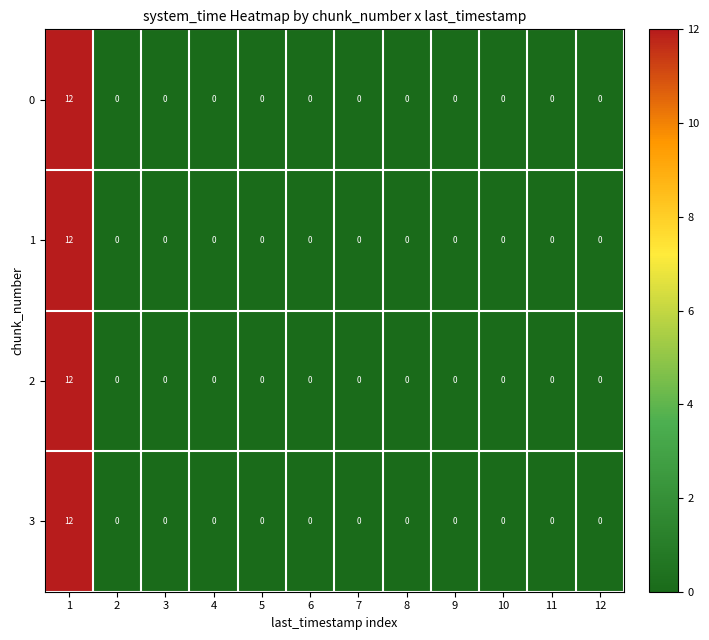

How many values in 2 are above zero?

1